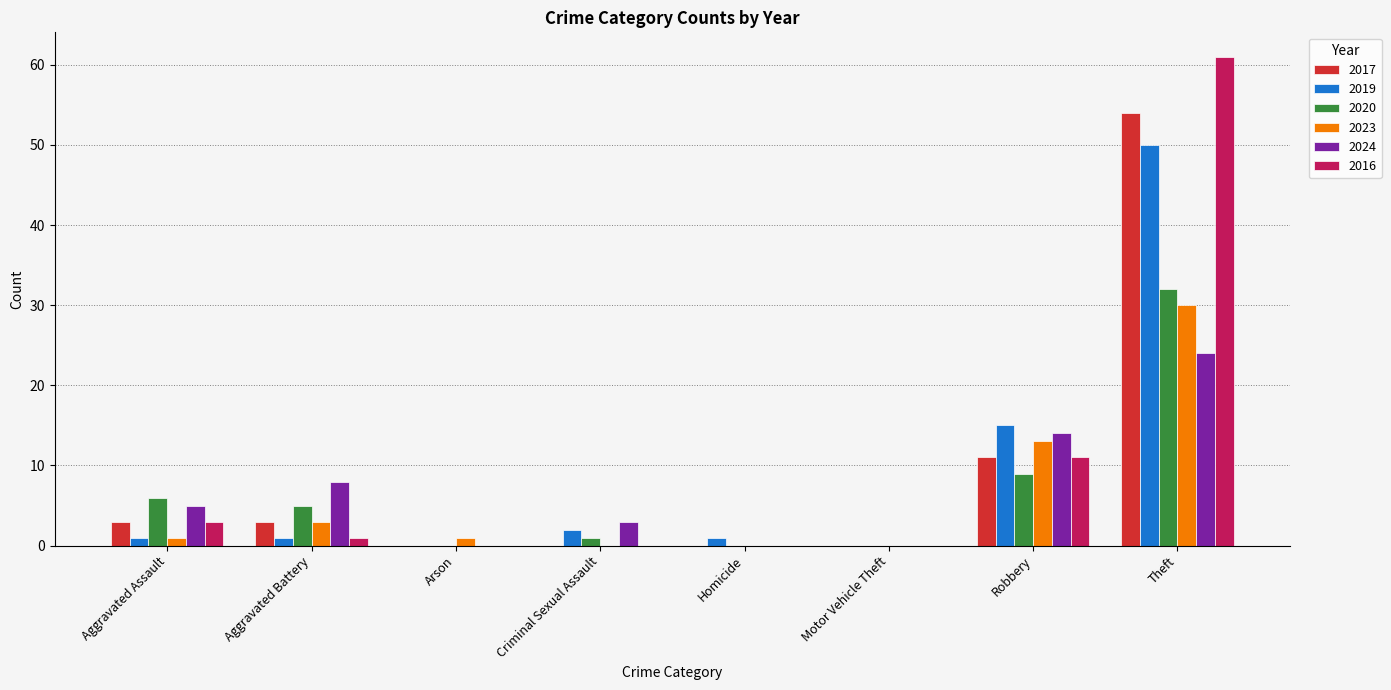

Are the bars horizontal?

No